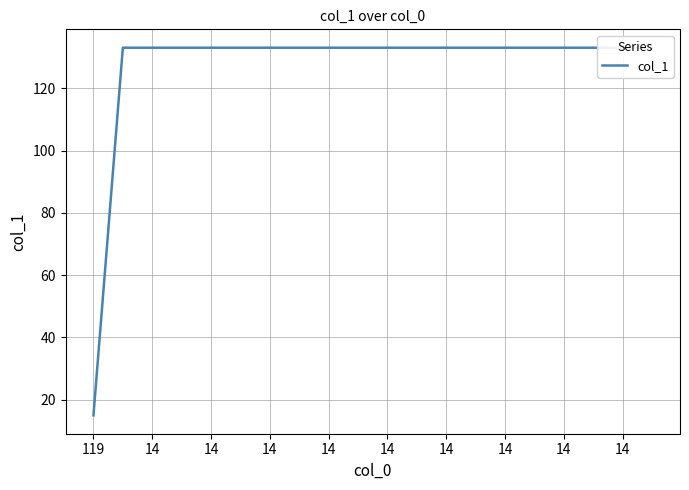

True or false: there are more than 0 points higher than both neighbors.

False